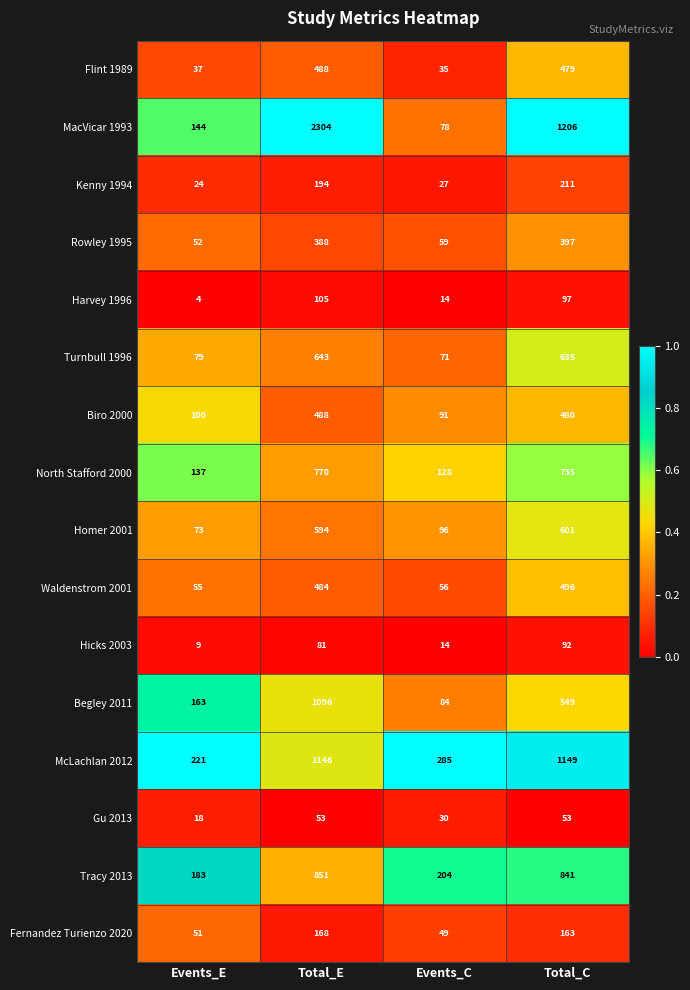

Is the value of McLachlan 2012 at Events_E greater than the value of Begley 2011 at Total_E?

No